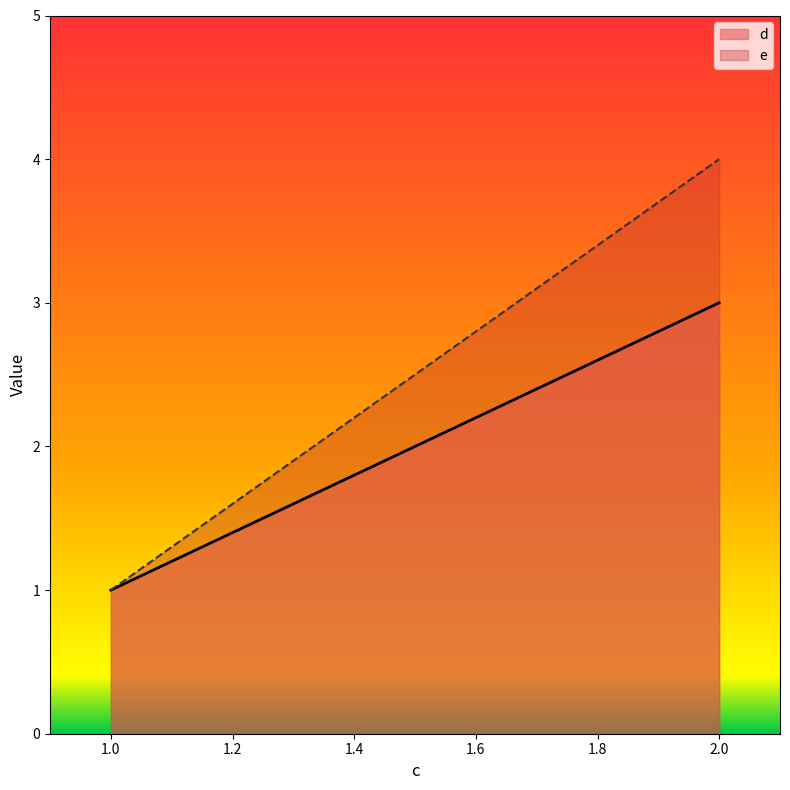

At which category is the sum across all series the highest?

2